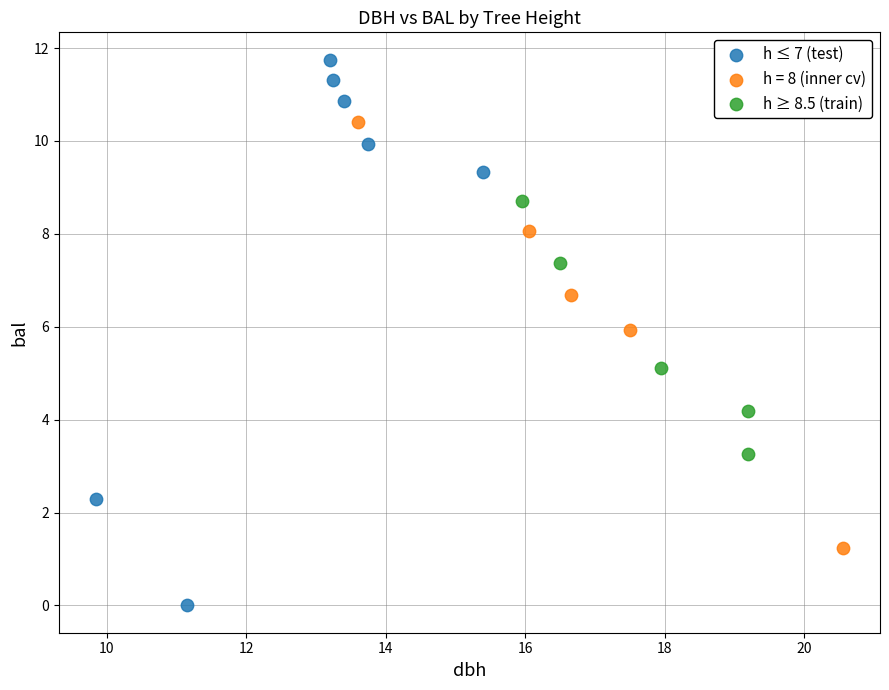

Which series reaches the maximum Y coordinate?

h ≤ 7 (test)